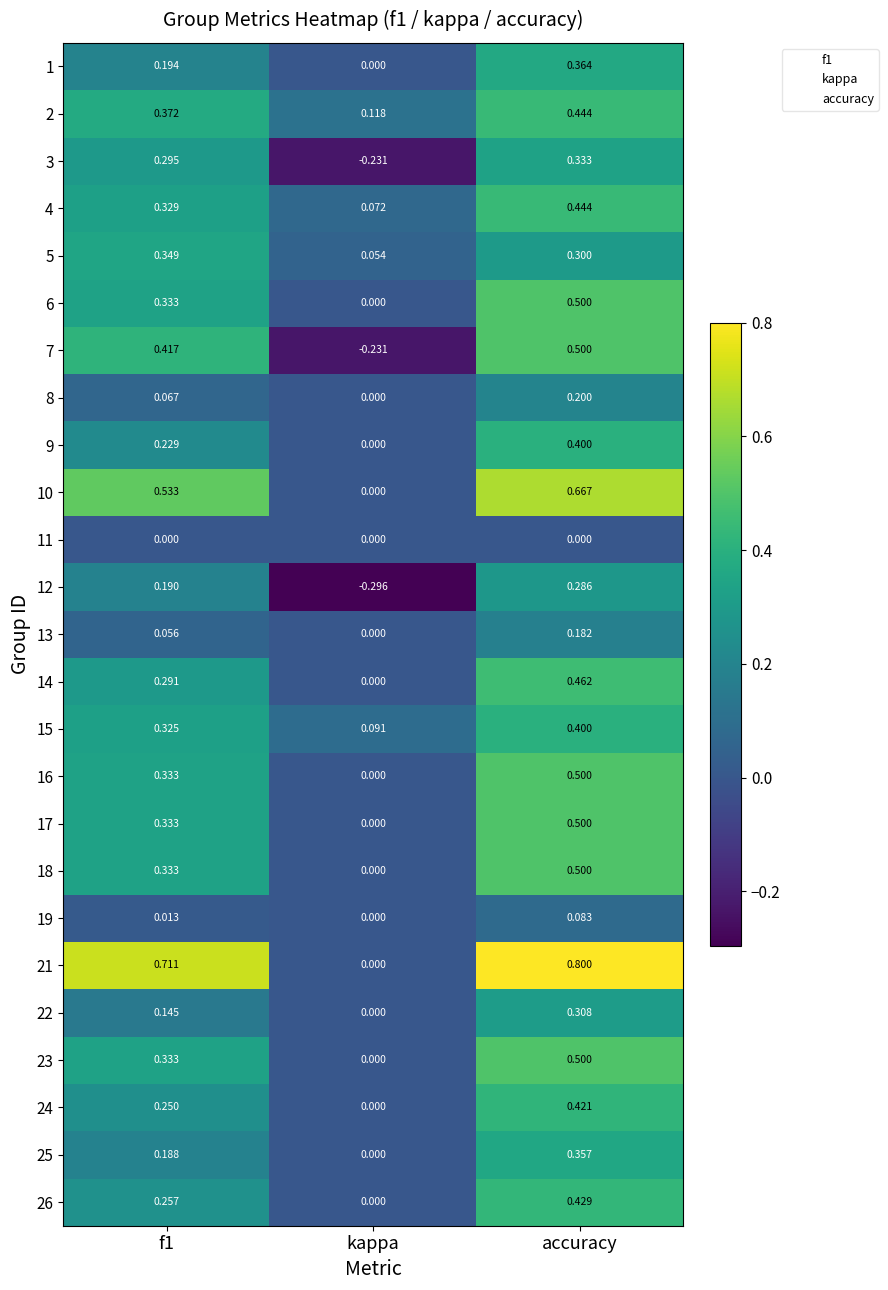

Count the number of data series in this chart.

25